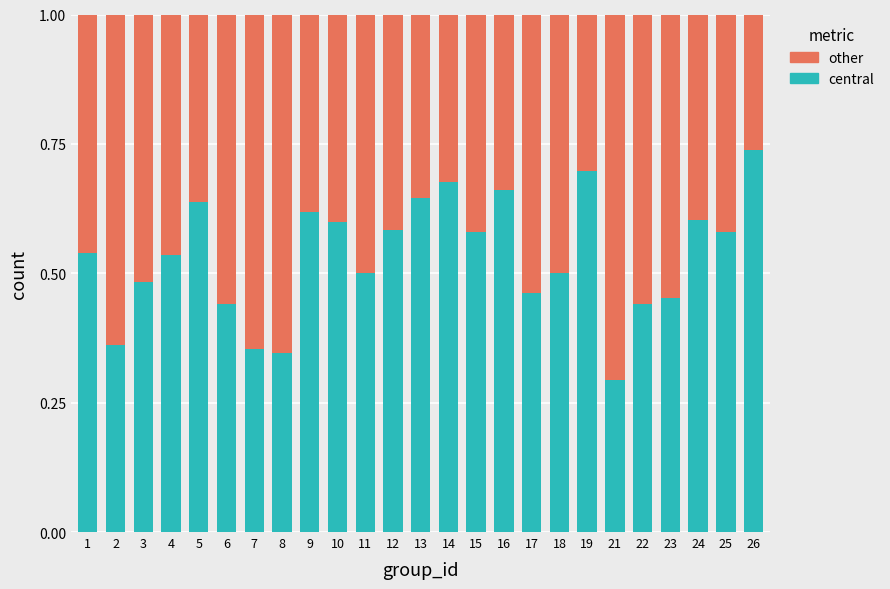

What is the sum of the central values at 26 and 12?

1.3